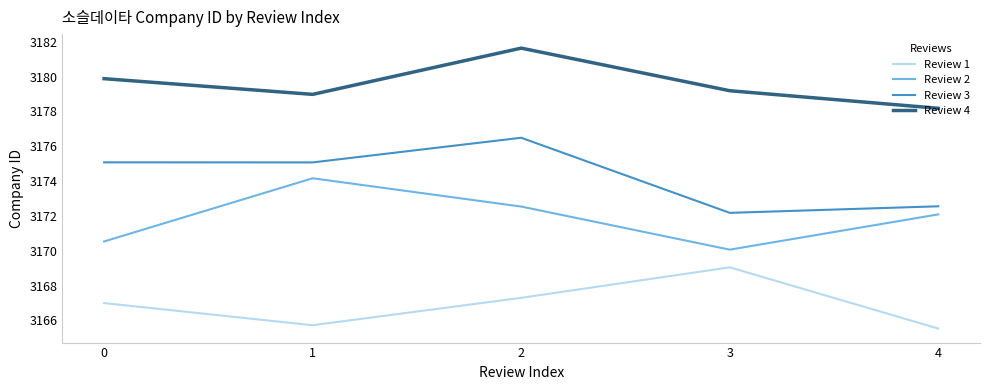

How many values in the Review 2 series exceed 3172?

3